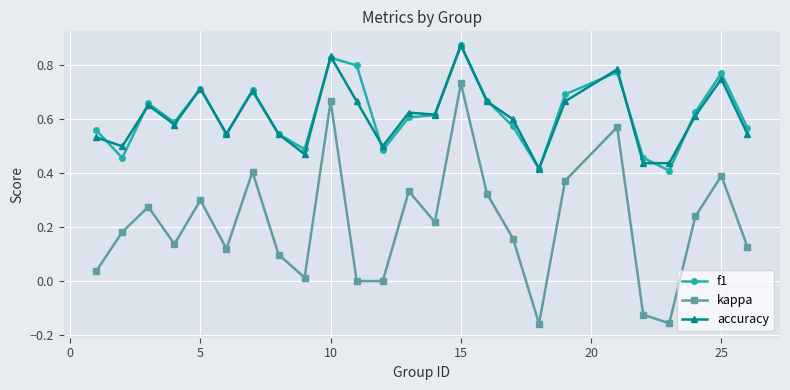

Which series has the widest spread of values?

kappa